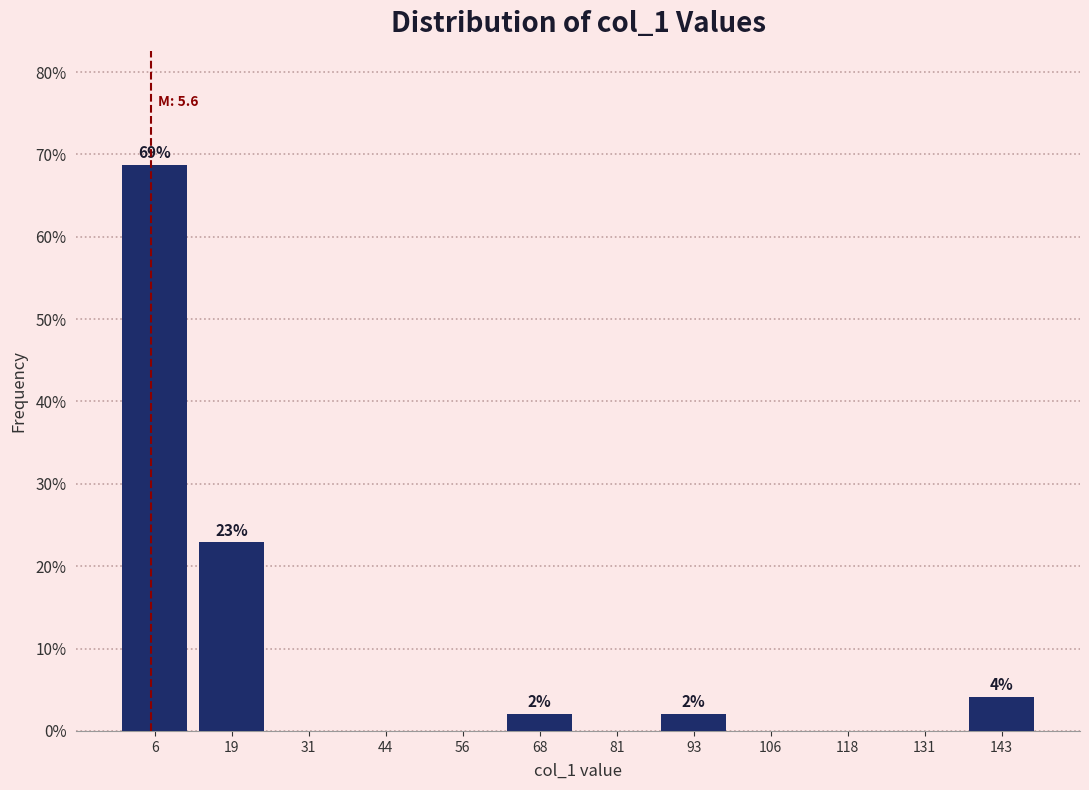

Which range on the x-axis has the tallest bar?

0 to 12